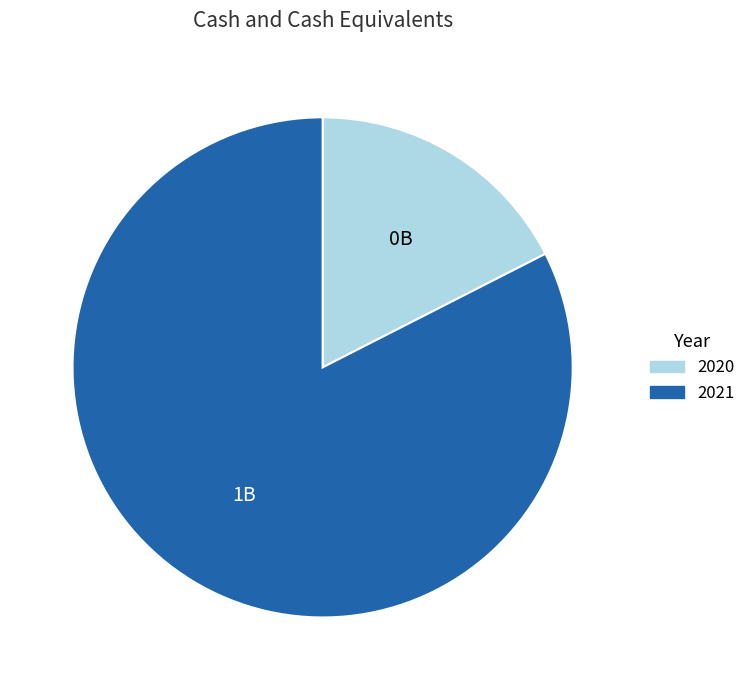

Does any single category account for the majority?

Yes